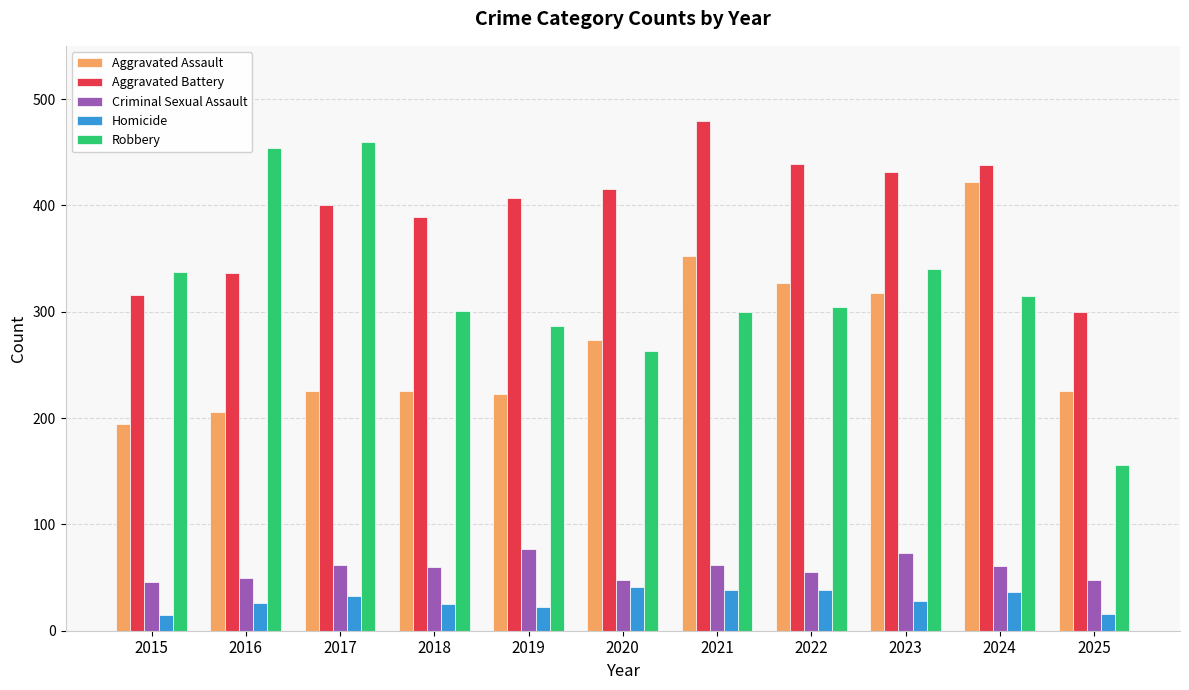

What is the value of the Criminal Sexual Assault bar at the 11th from the left?

48